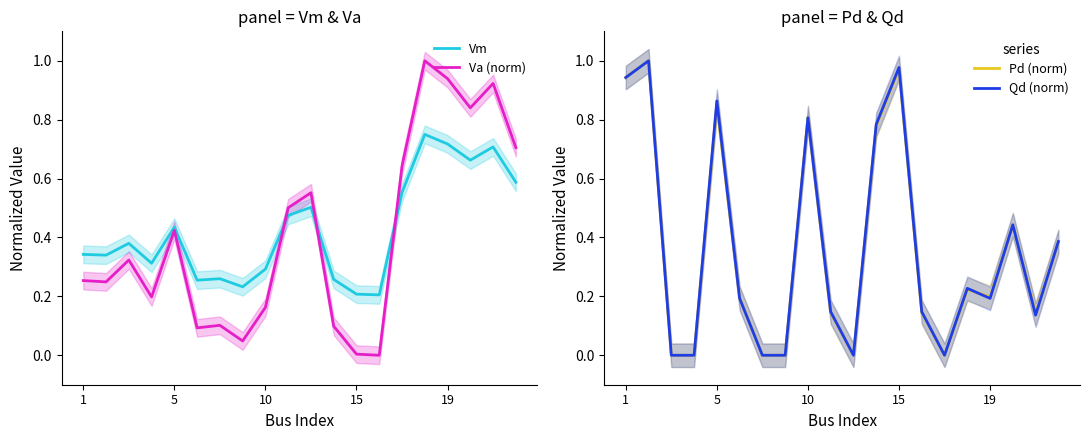

Is it true that Pd (norm) equals 0.3 at 19?

False